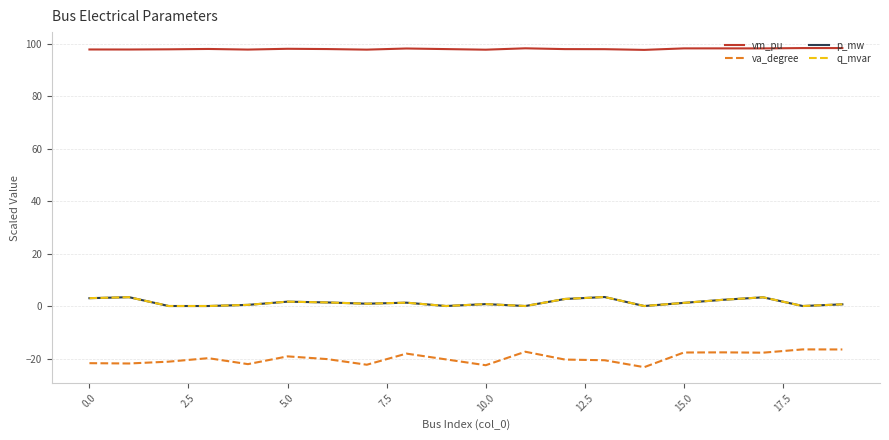

True or false: q_mvar and vm_pu cross at least once.

False